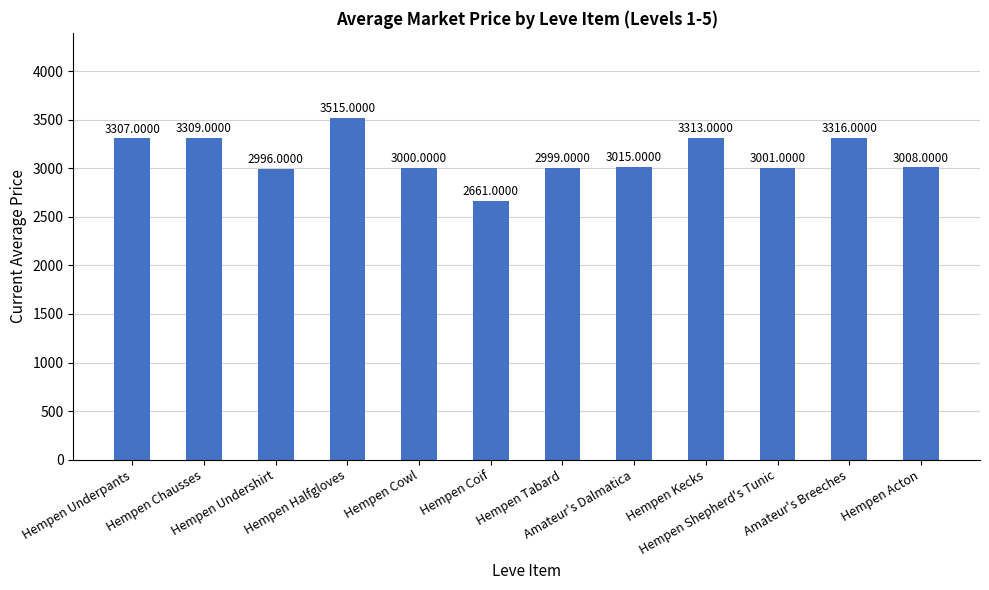

What is the average value?

3120